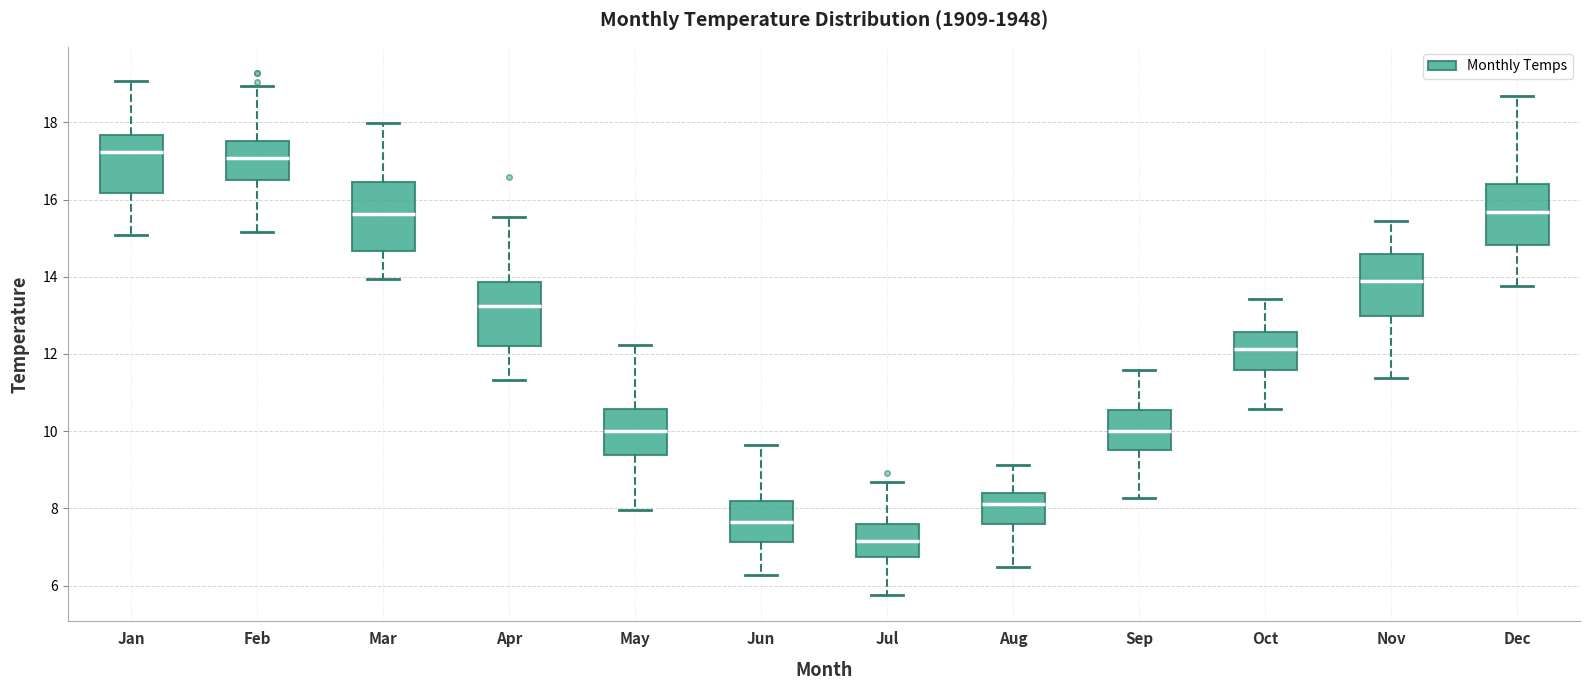

Where does the median line of the box for Nov sit on the y-axis? The values are not printed on the chart, so give them approximately, as read against the axis.

13.8